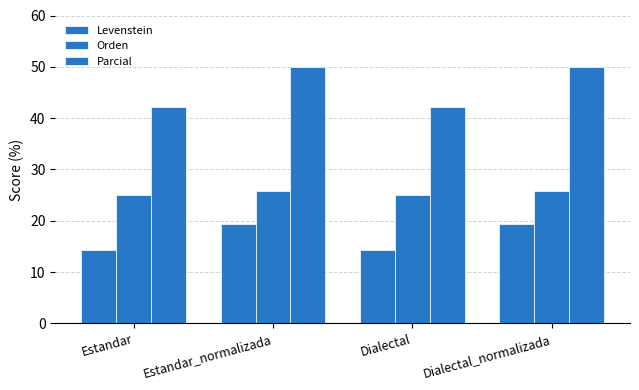

What is the value of the Orden bar at the 2nd from the left?

25.8